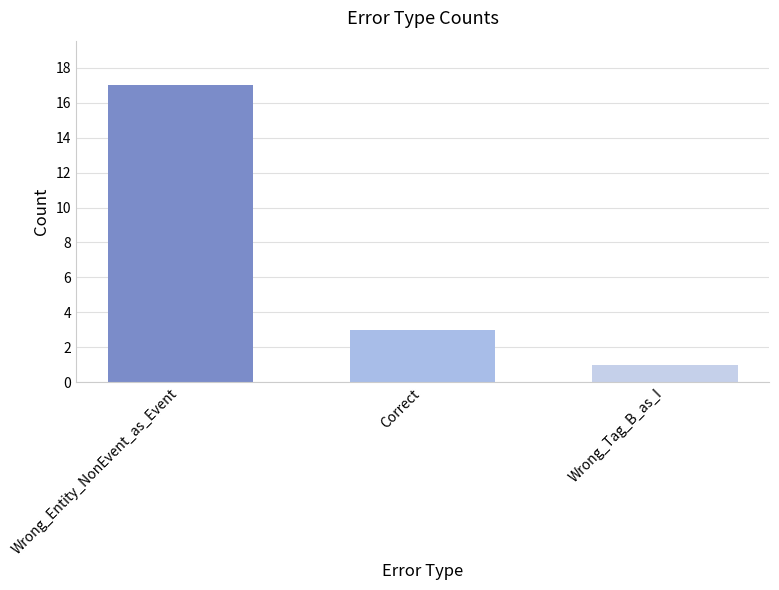

At which label is the value closest to 9?

Correct